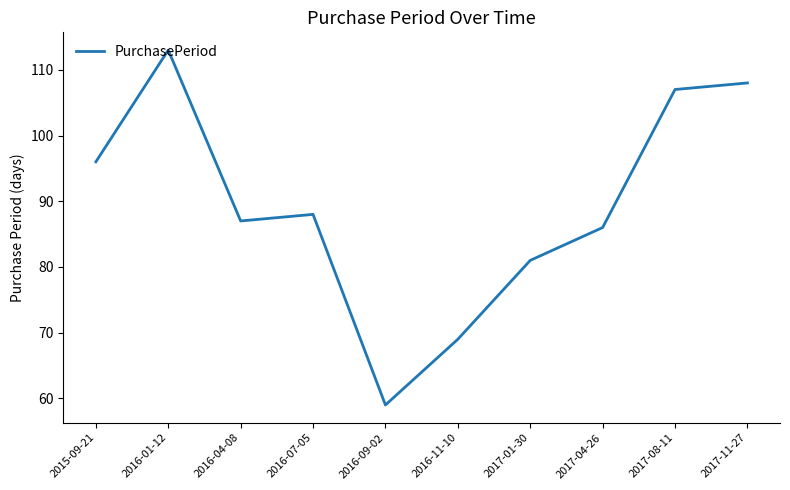

What is the minimum value shown in the chart?

59